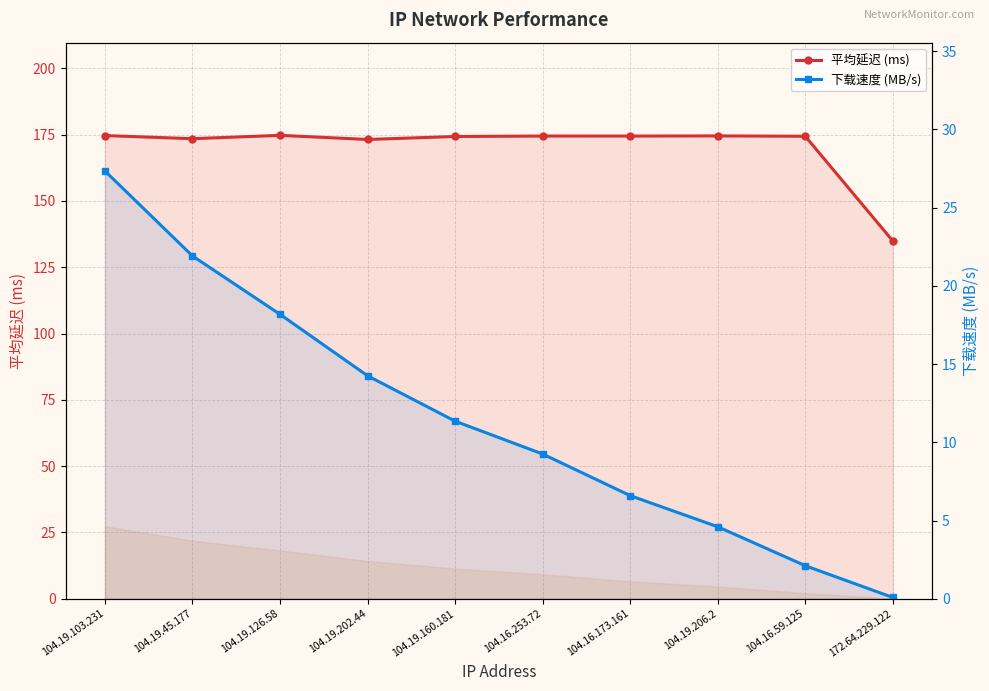

What is the sum of the 下载速度 (MB/s) values at 104.19.45.177 and 104.16.59.125?

24.0